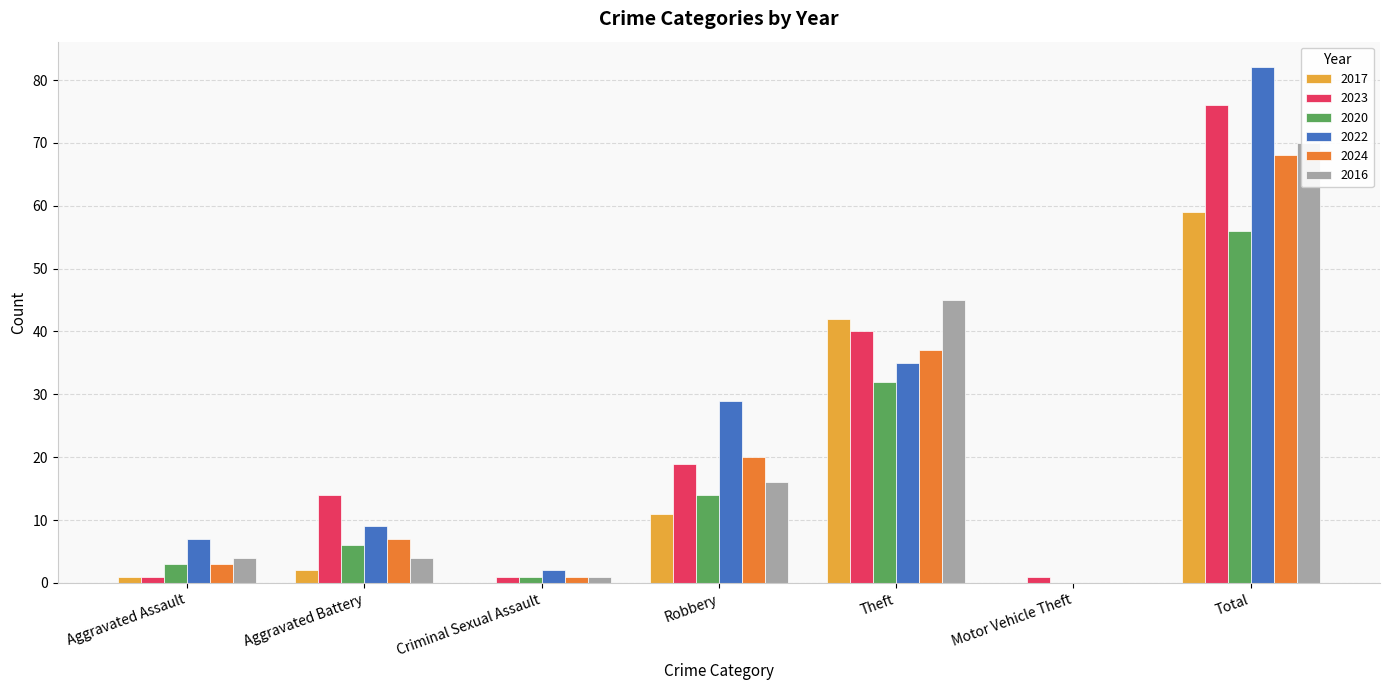

What is the value of the 2022 bar at the 1st from the left?

7